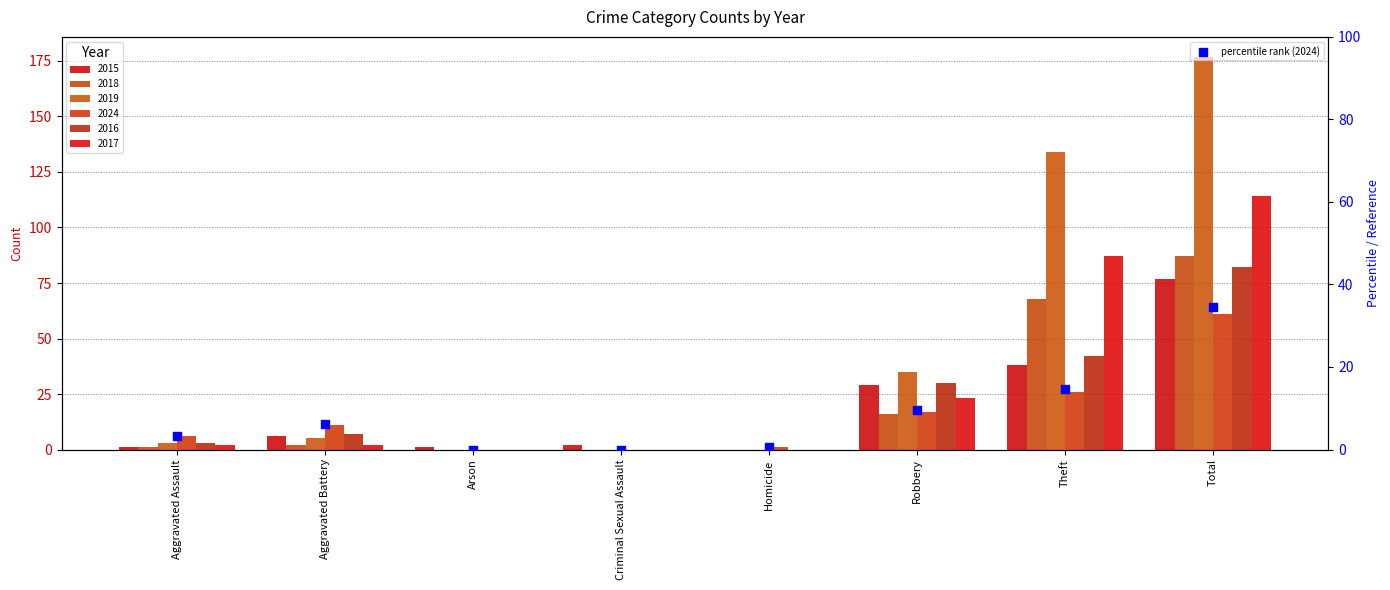

Between Total and Aggravated Battery, which is larger?

Total